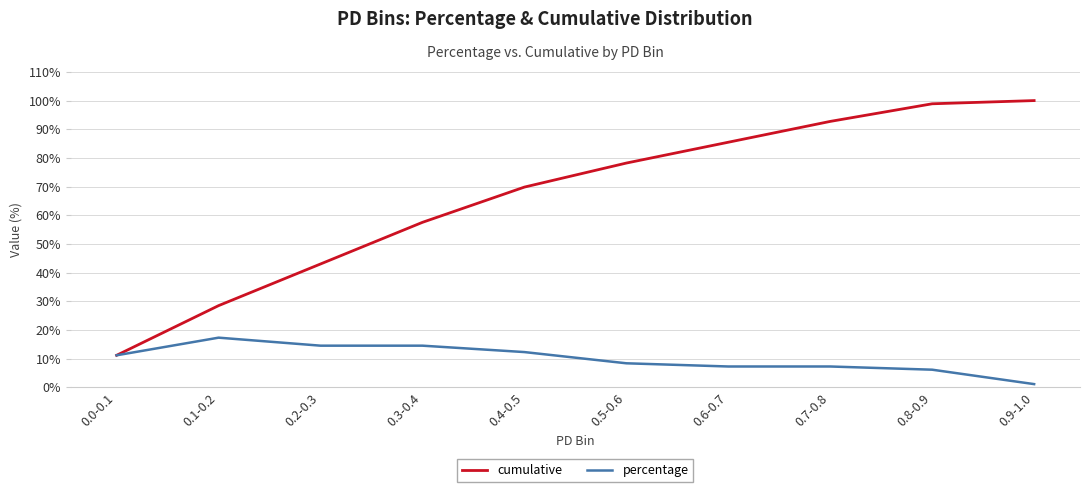

What is the average value of the percentage series?

10.0